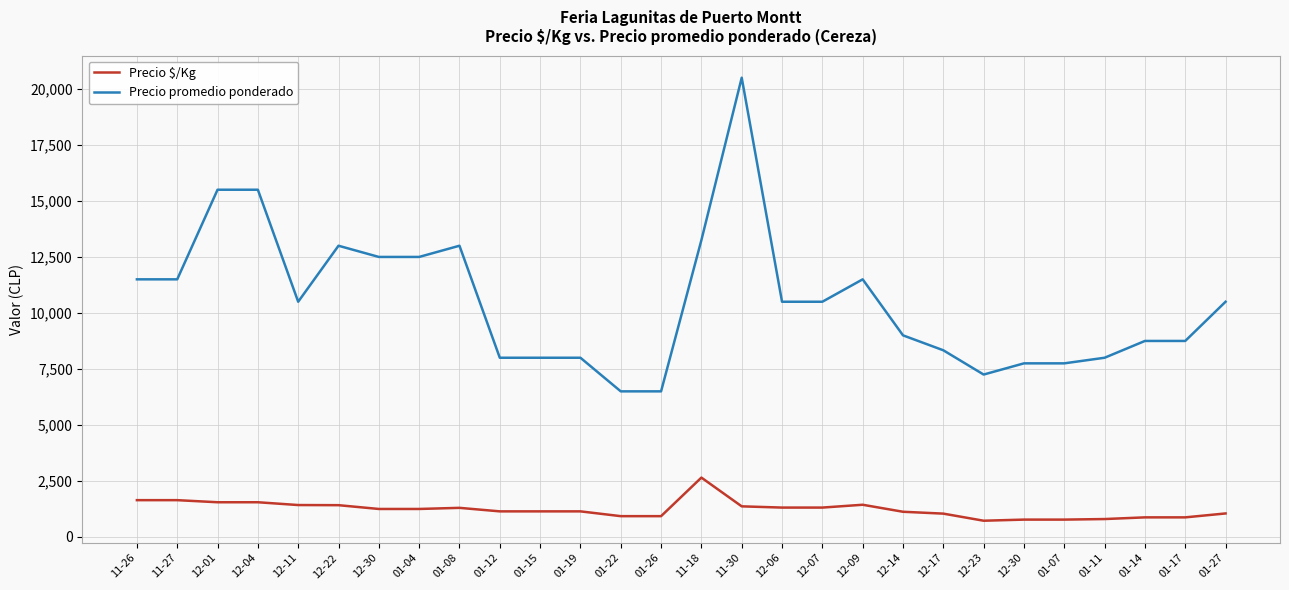

What is the total value across all series at 12-07?

11812.0